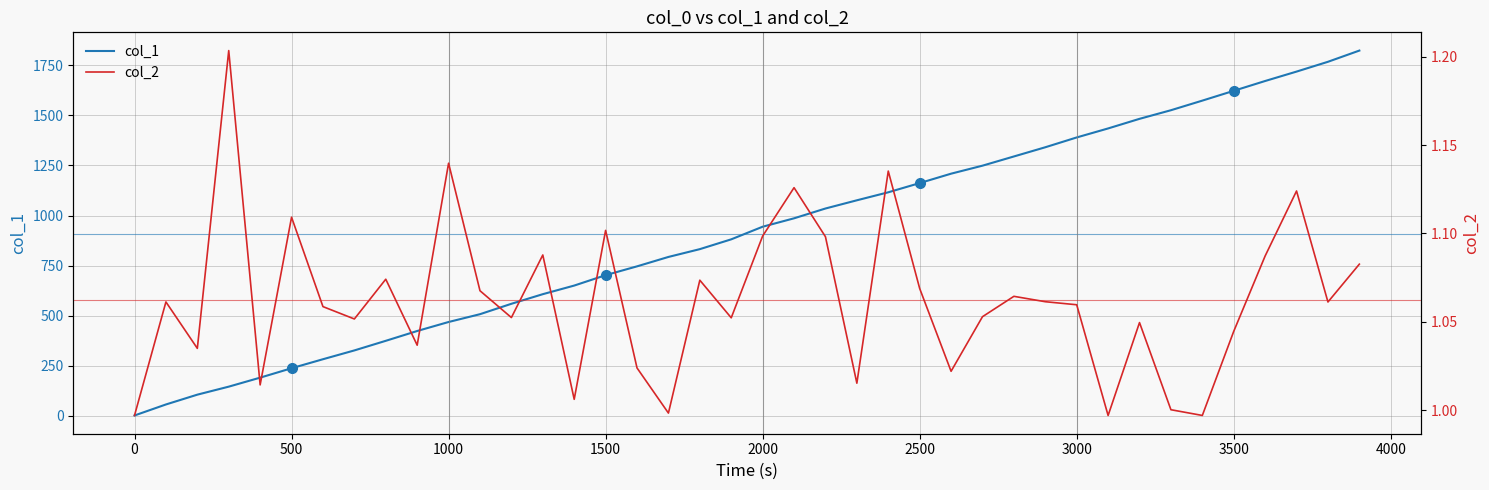

Count the number of categories in the chart.

40